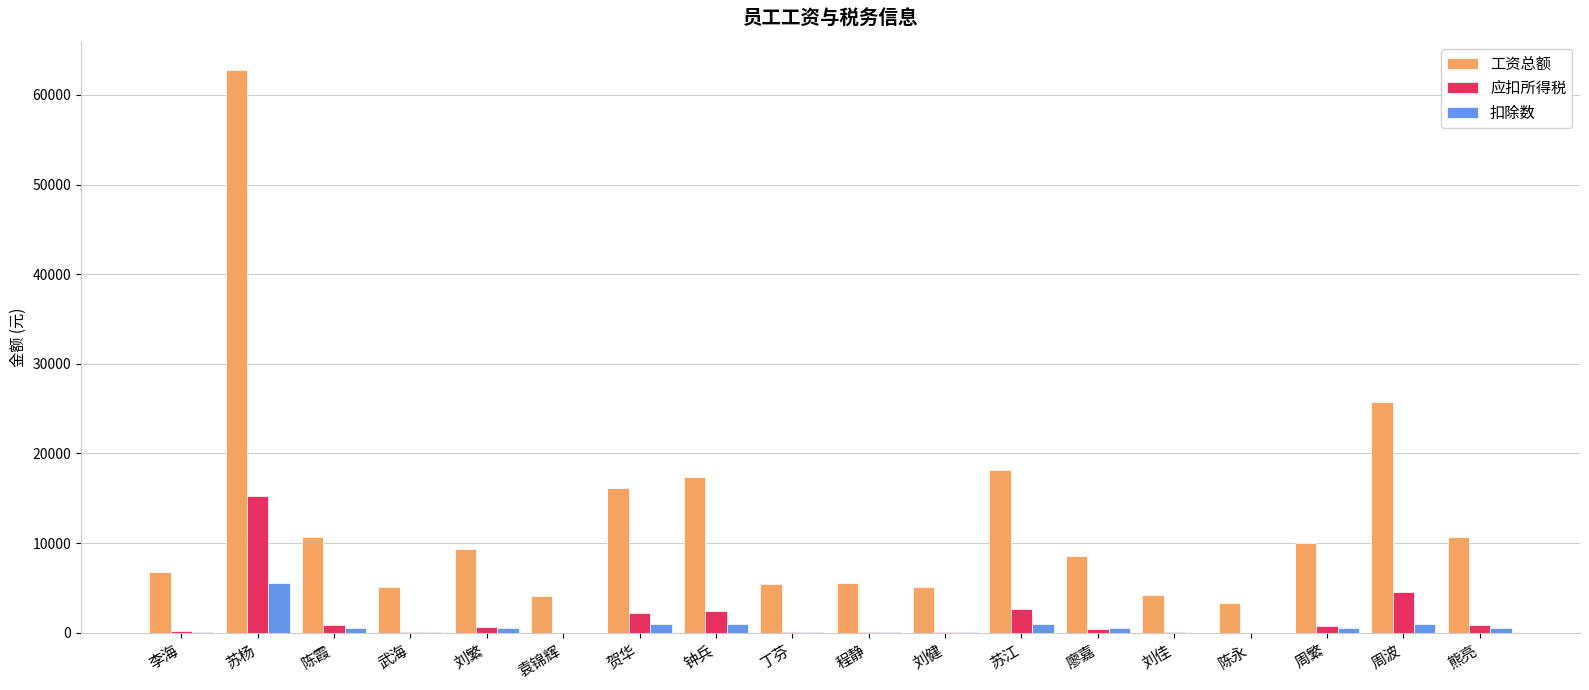

At which label is 应扣所得税 closest to 7625?

周波